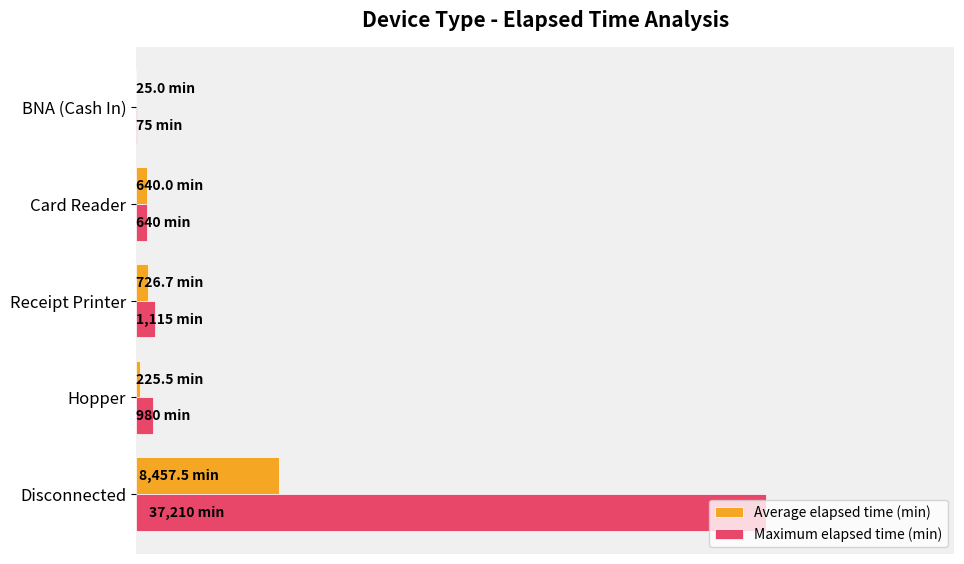

What are all the series names shown in the legend?

Average elapsed time (min), Maximum elapsed time (min)